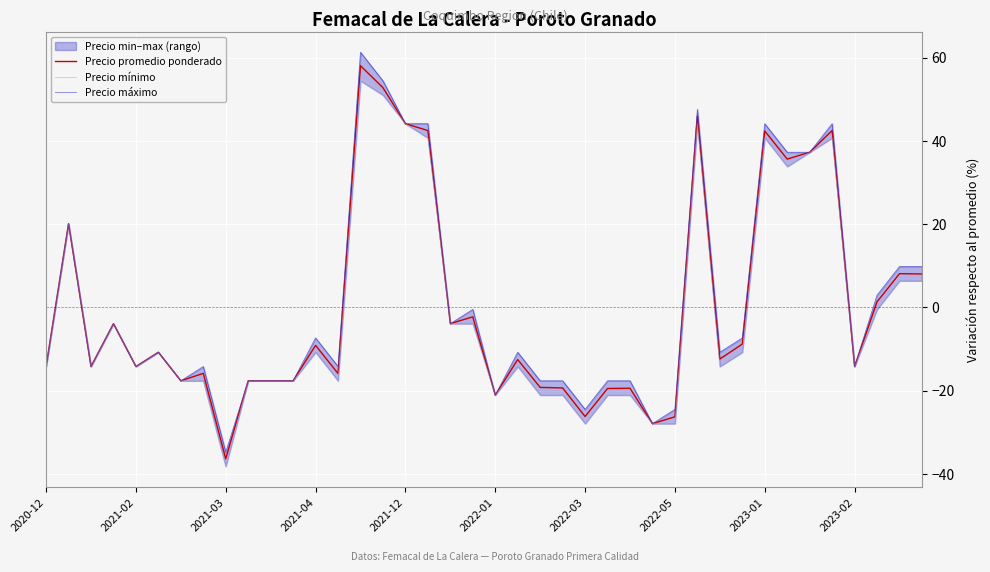

What is the minimum value for Precio mínimo?

-38.2